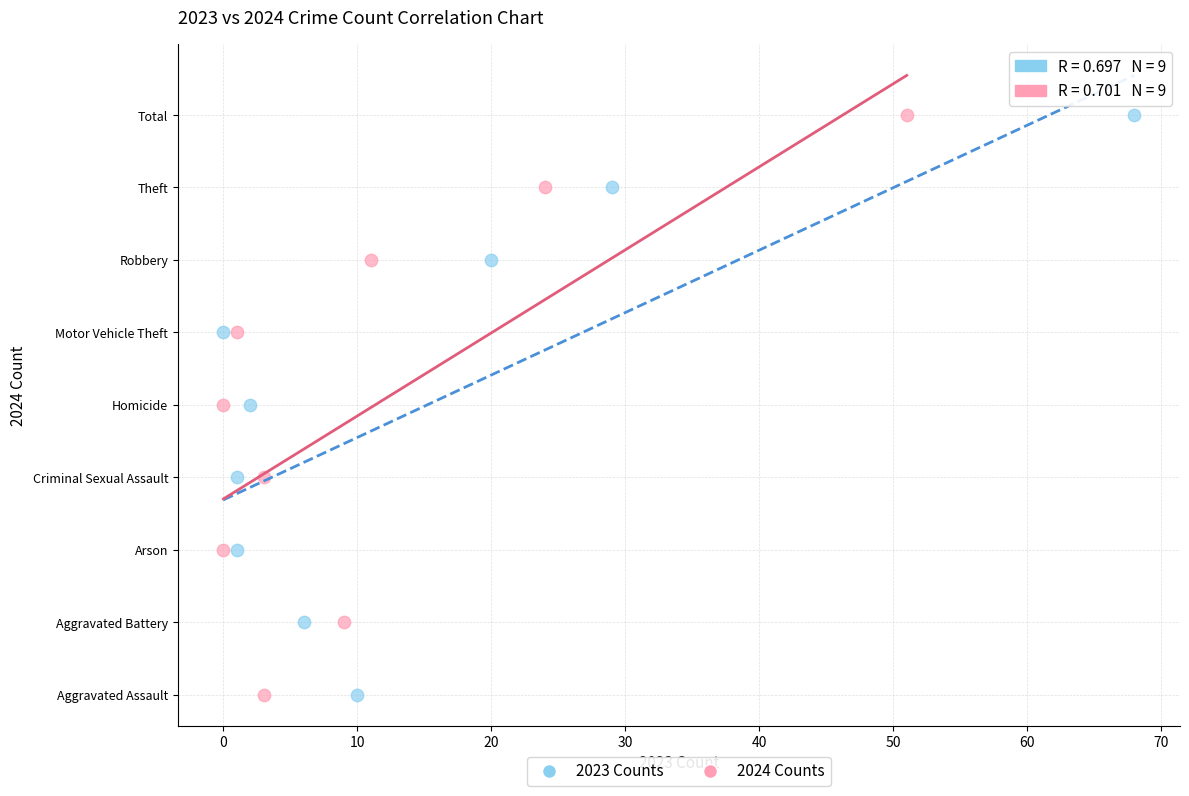

What are all the series names shown in the legend?

2023 Counts, 2024 Counts